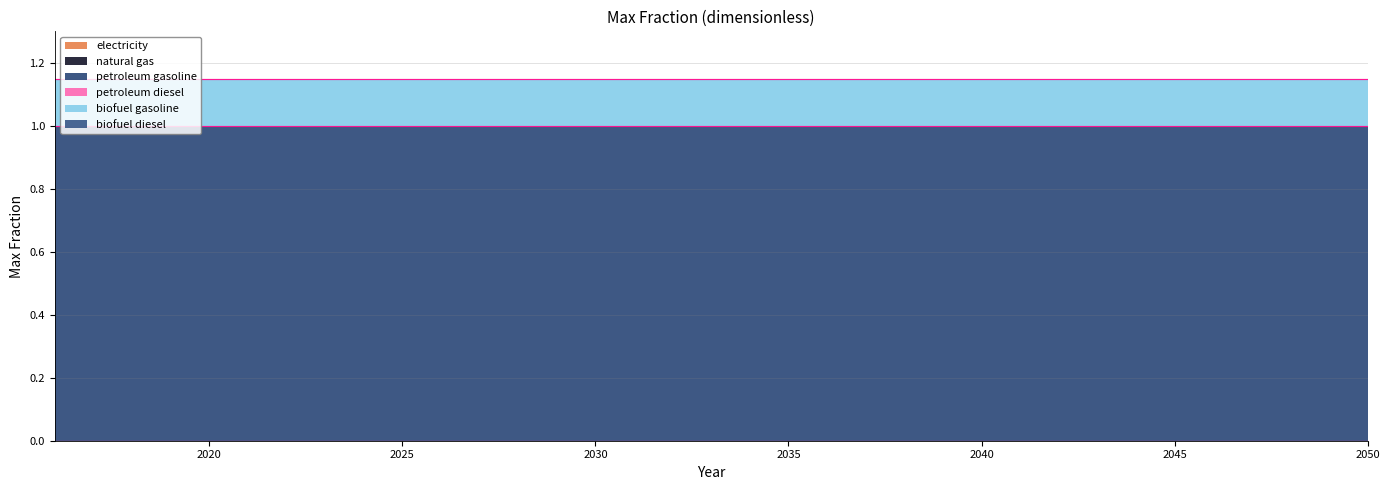

The value of biofuel gasoline at 2032 is 0.1. True or false?

False